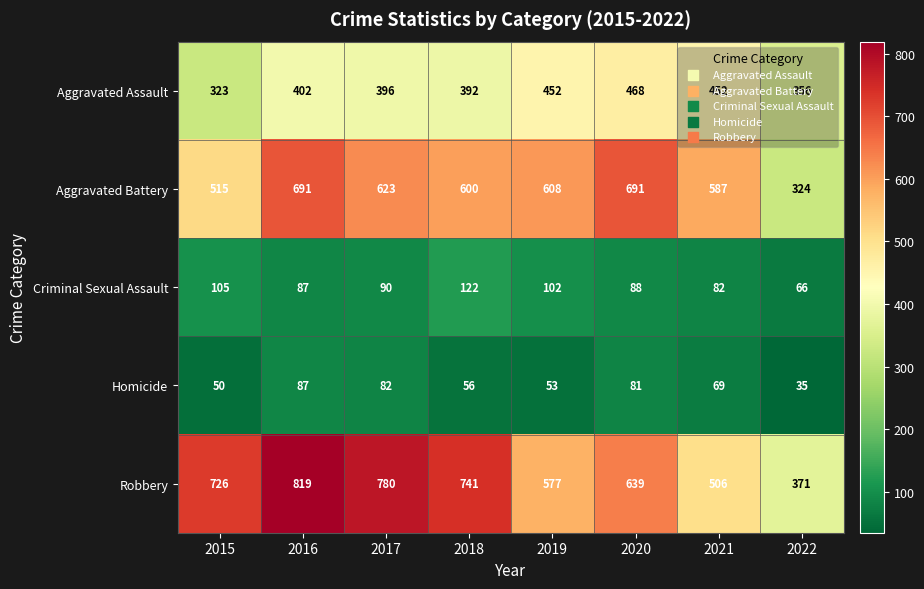

Which category has the highest value across all series?

2016